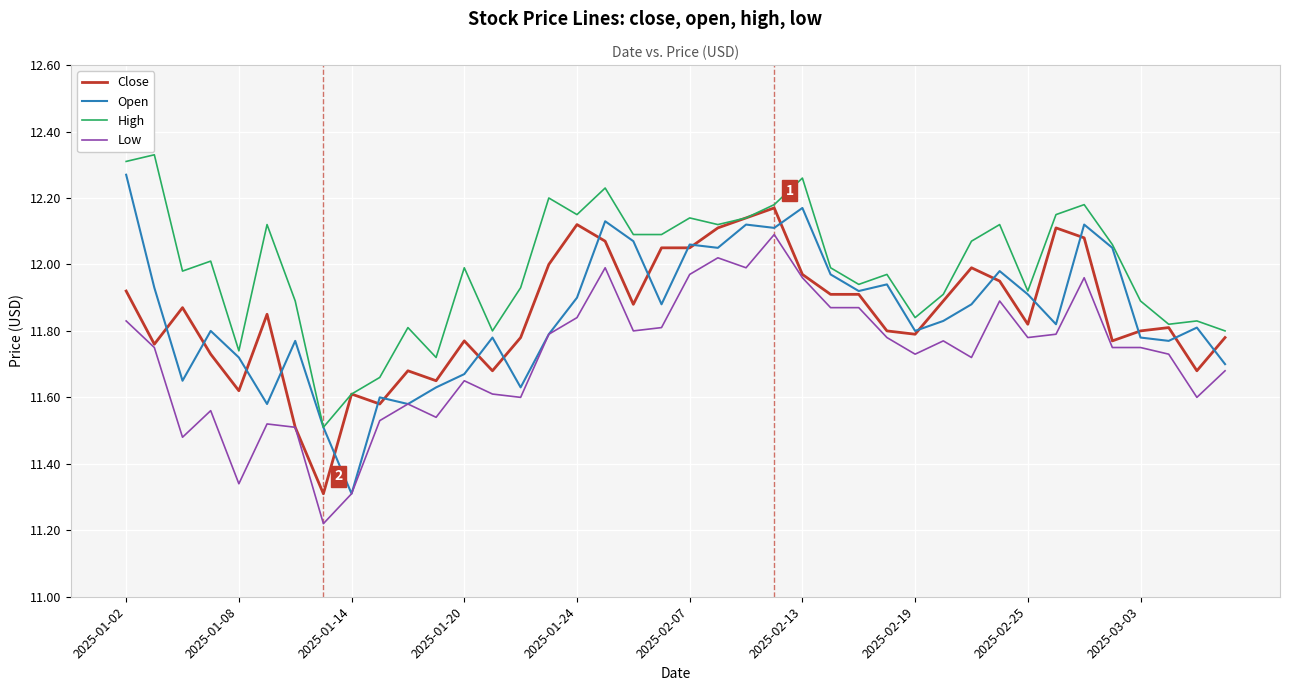

Which series has the largest range (max minus min)?

Open